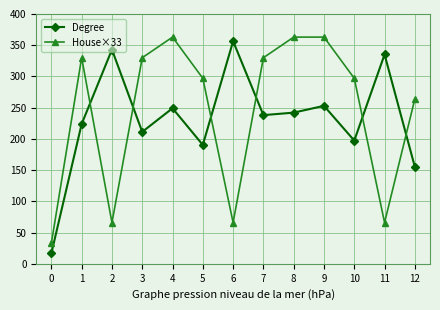

Does the chart display data point markers on the line(s)?

Yes